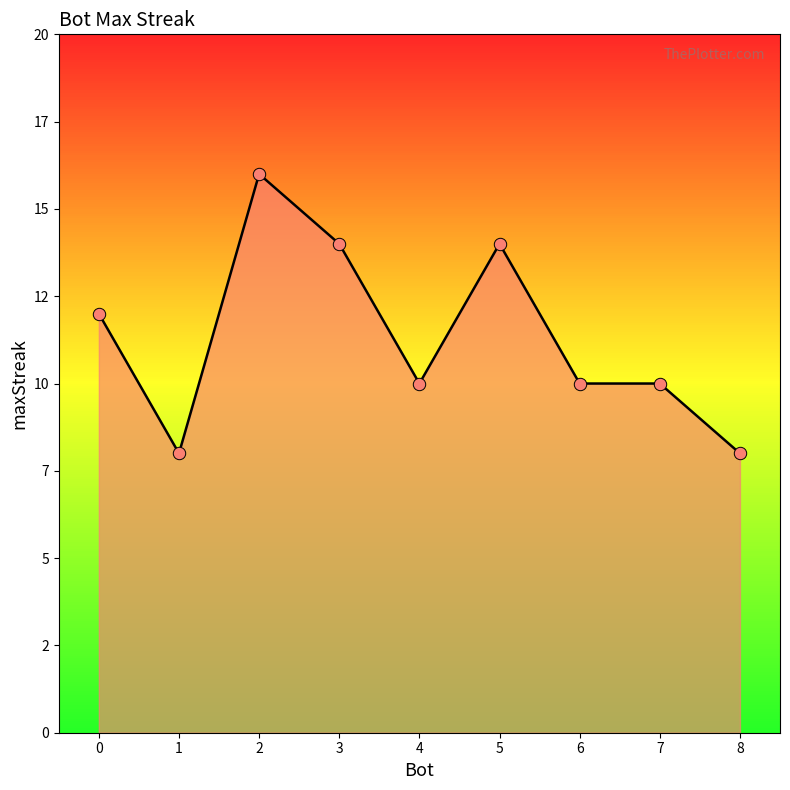

Which has a higher value, 1 or 3?

3